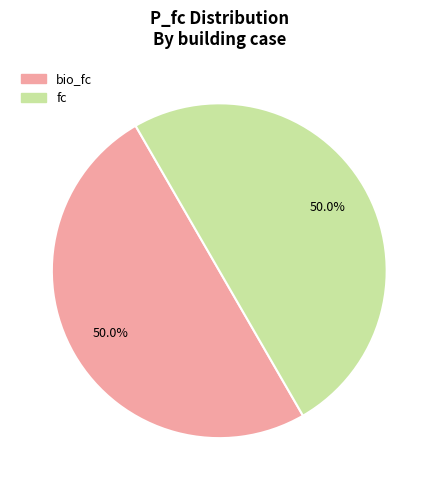

Which slice is the largest?

building_shop_2050_year_bio_fc